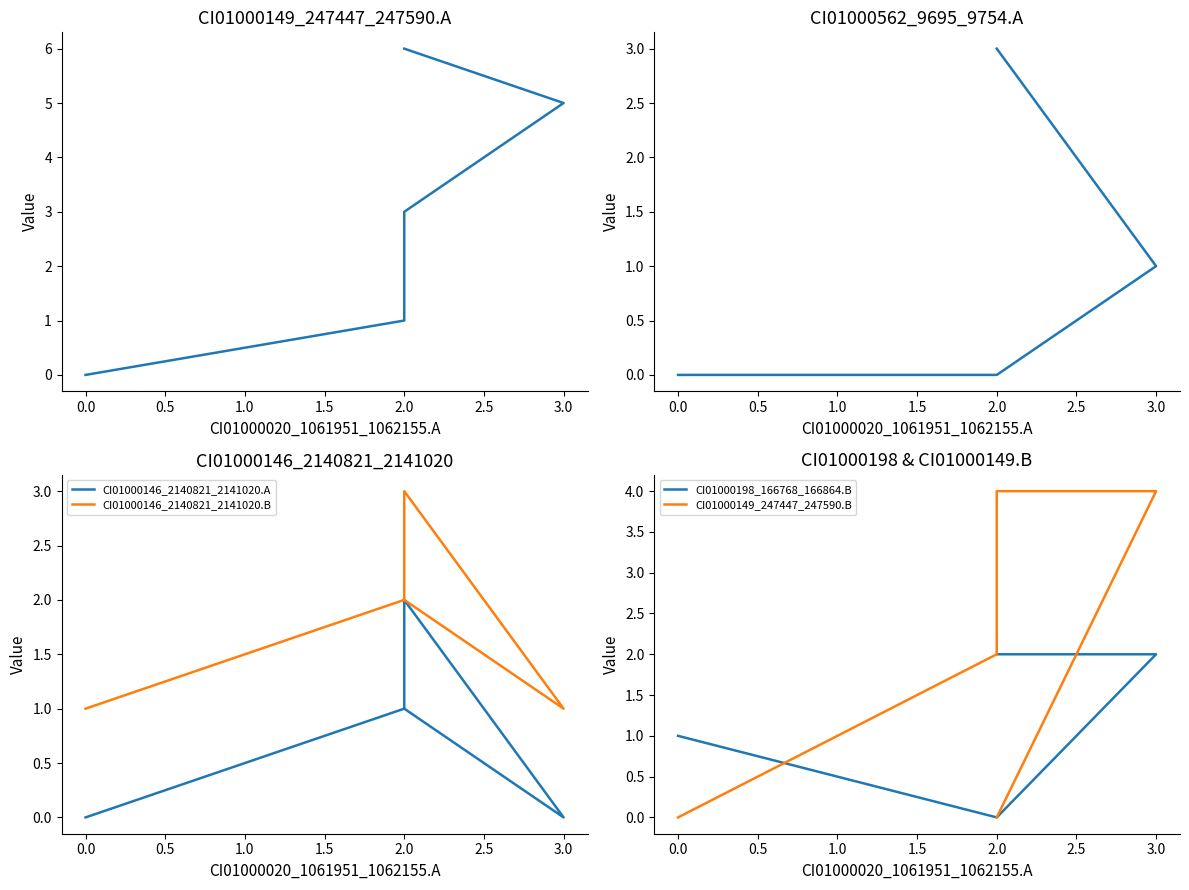

How many times do CI01000146_2140821_2141020.B and CI01000198_166768_166864.B cross each other?

1